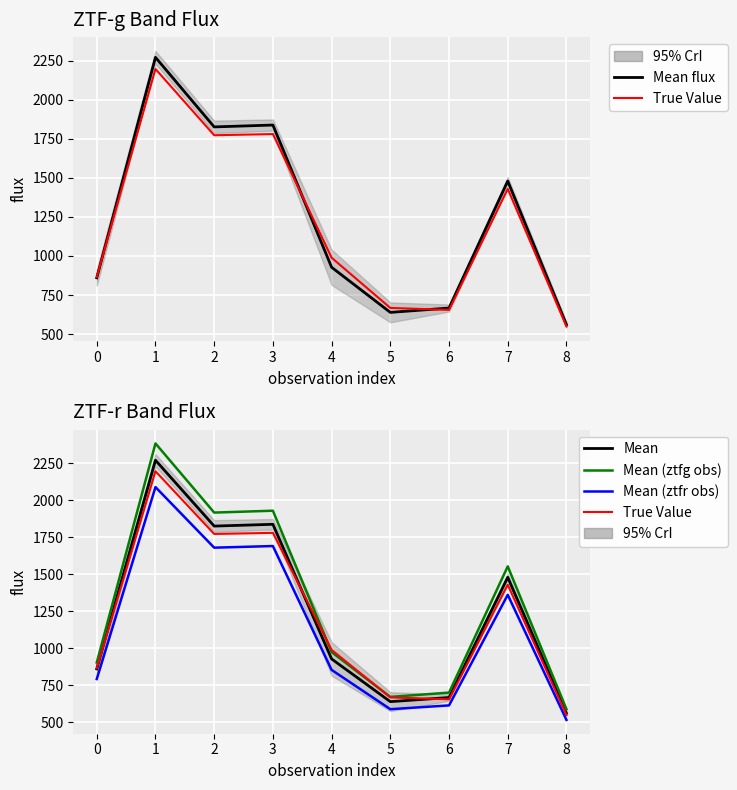

Reading left to right, extract all data points from this chart.

Mean flux: 860.3	2272.1	1826.5	1838.5	927.6	638.7	666.5	1479.8	560.0
True Value: 865.2	2197.5	1773.2	1780.7	988.7	667.3	654.5	1429.5	548.5
Mean: 860.3	2272.1	1826.5	1838.5	927.6	638.7	666.5	1479.8	560.0
Mean (ztfg obs): 903.3	2385.7	1917.9	1930.4	974.0	670.7	699.9	1553.8	588.0
Mean (ztfr obs): 791.5	2090.3	1680.4	1691.4	853.4	587.6	613.2	1361.4	515.2